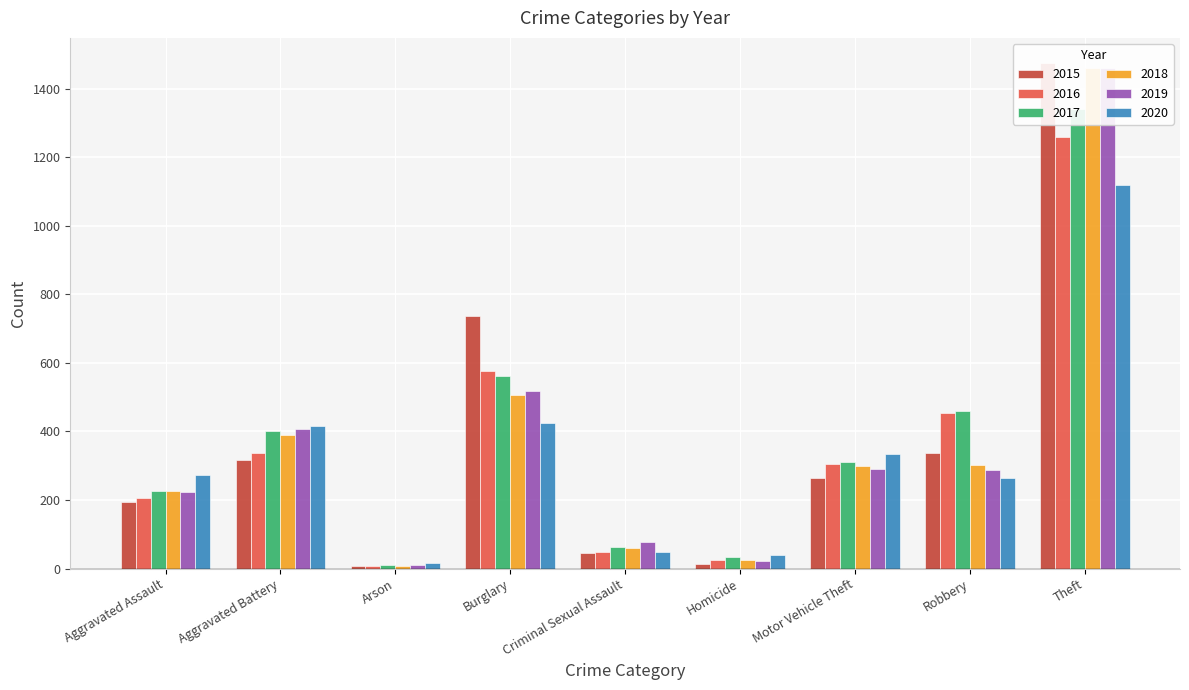

What is the label of the 4th bar from the left?

Burglary